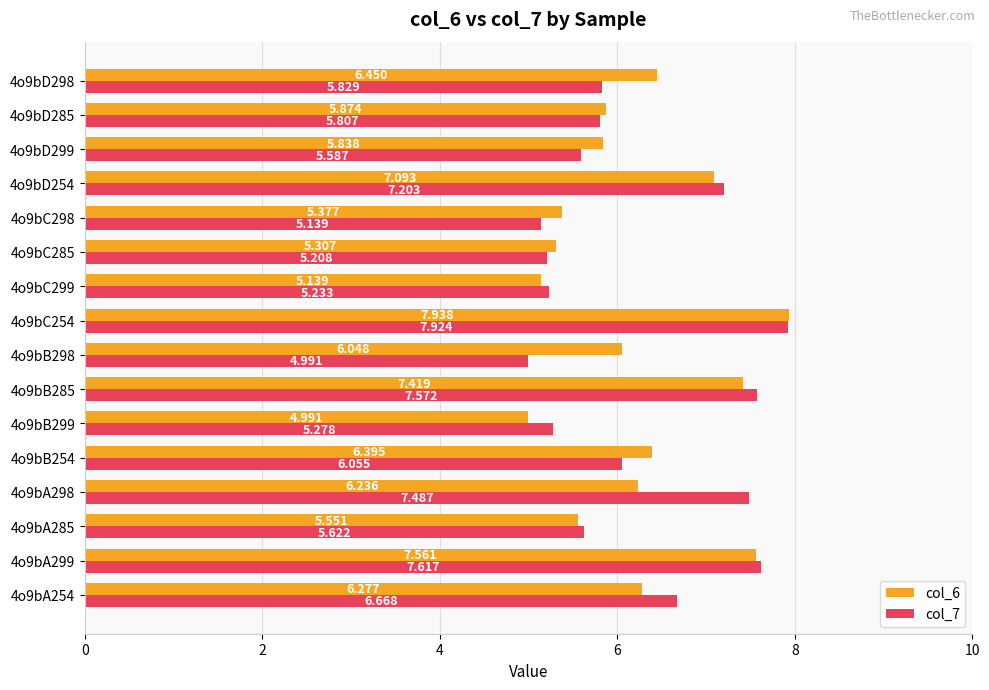

Rank the series by their average value, from highest to lowest.

col_6, col_7